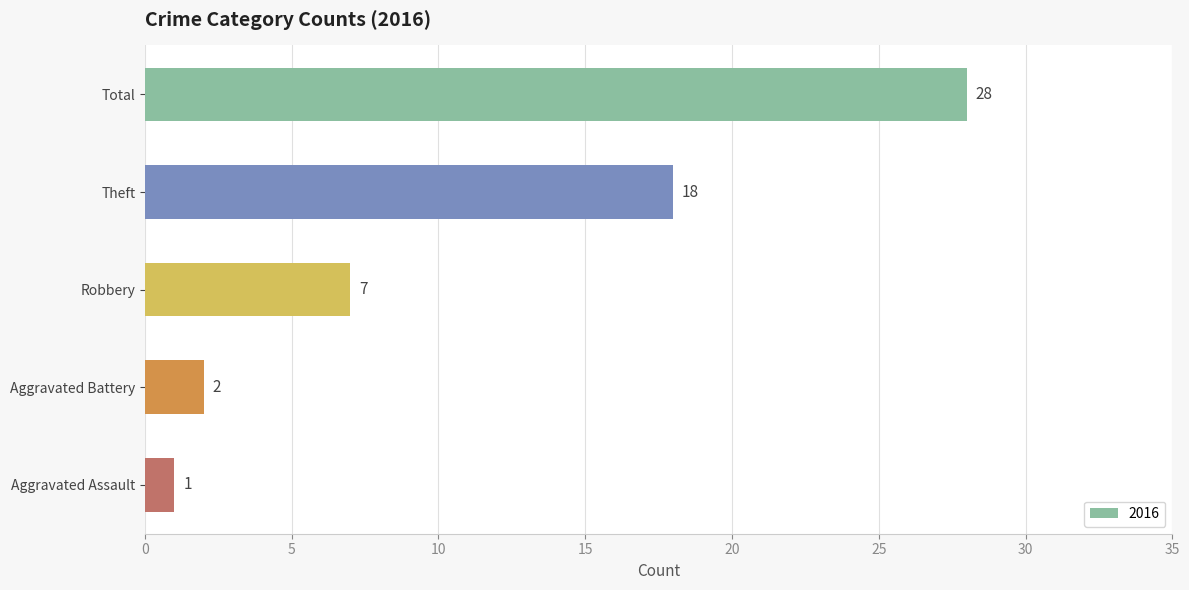

Between Aggravated Assault and Robbery, which is larger?

Robbery